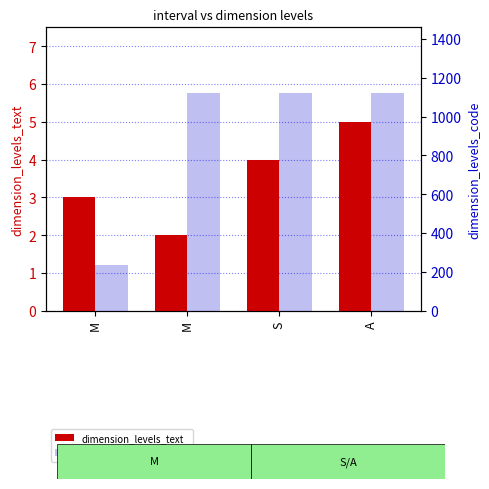

The value of dimension_levels_text at M is 3. True or false?

True